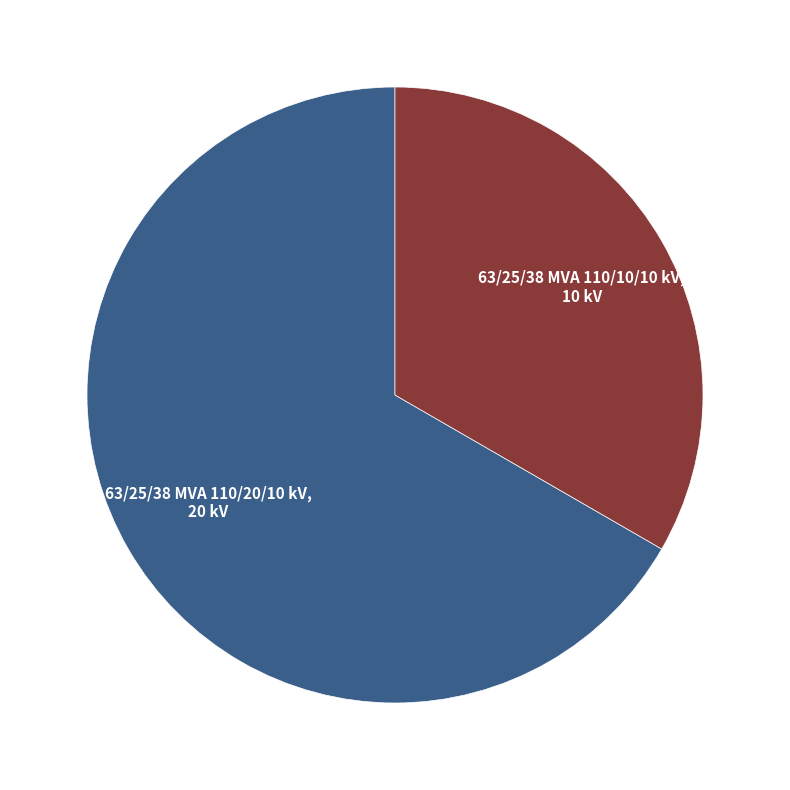

Is there a majority slice in this chart?

Yes